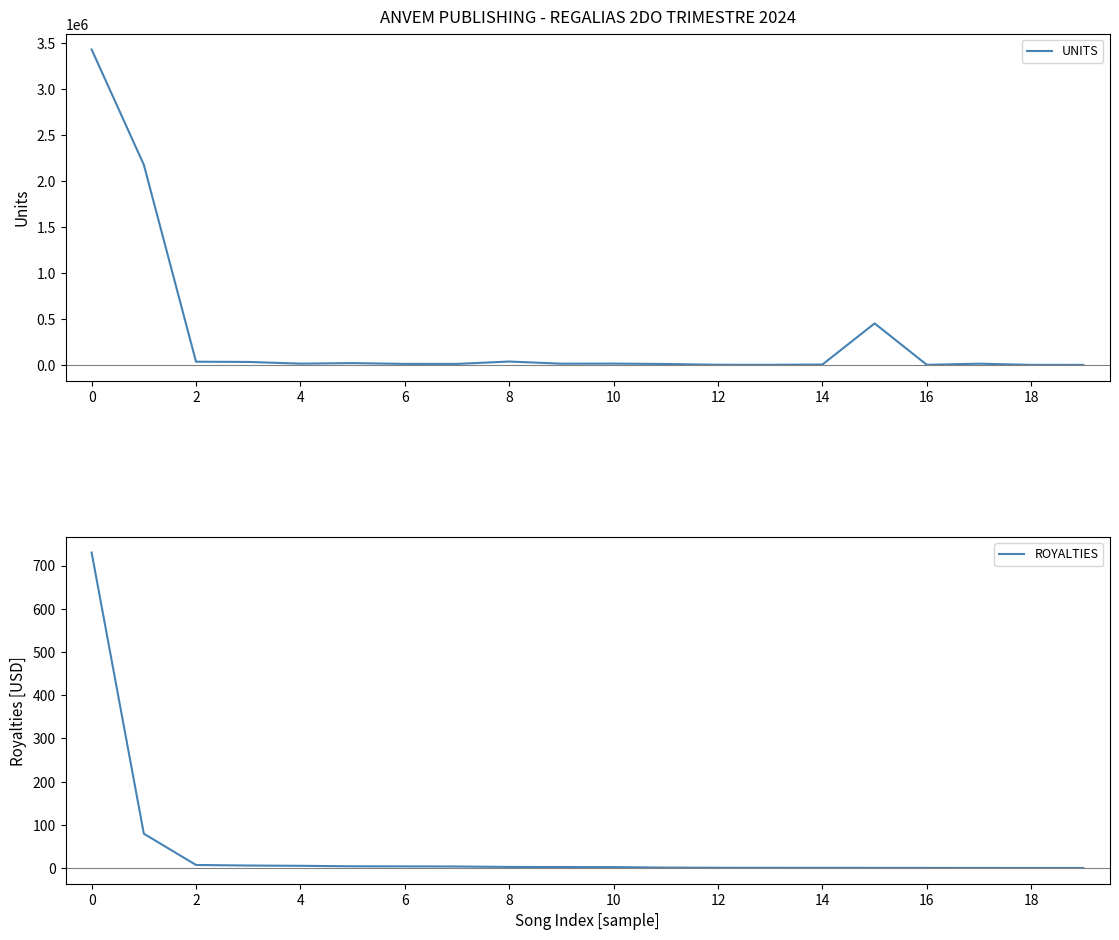

What is the label of the 4th point from the right?

16